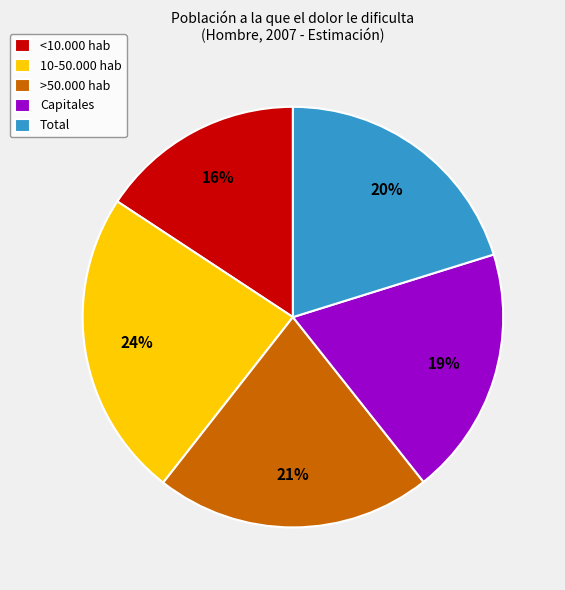

Does Total represent more than half of the total?

No